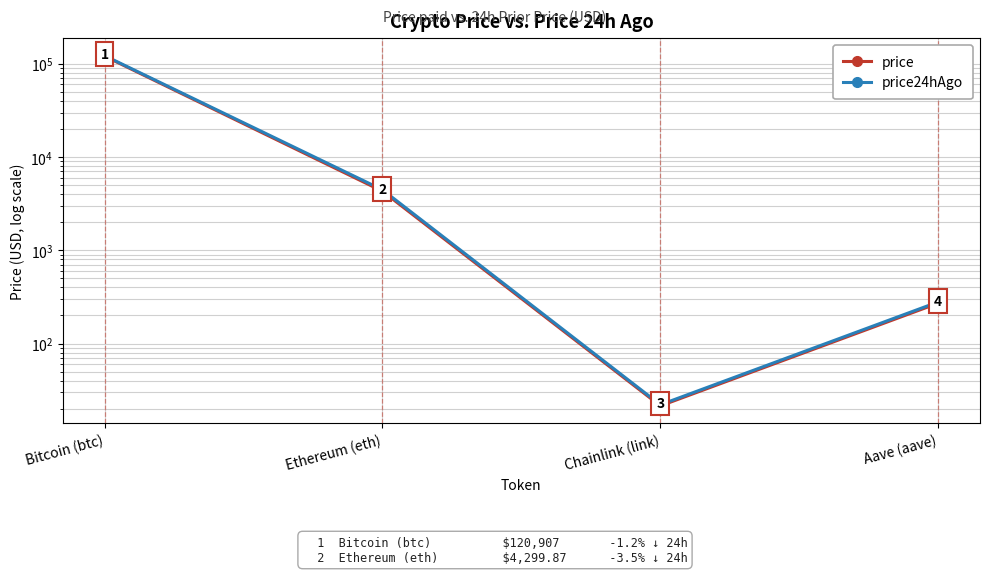

How many lines are shown in the chart?

2